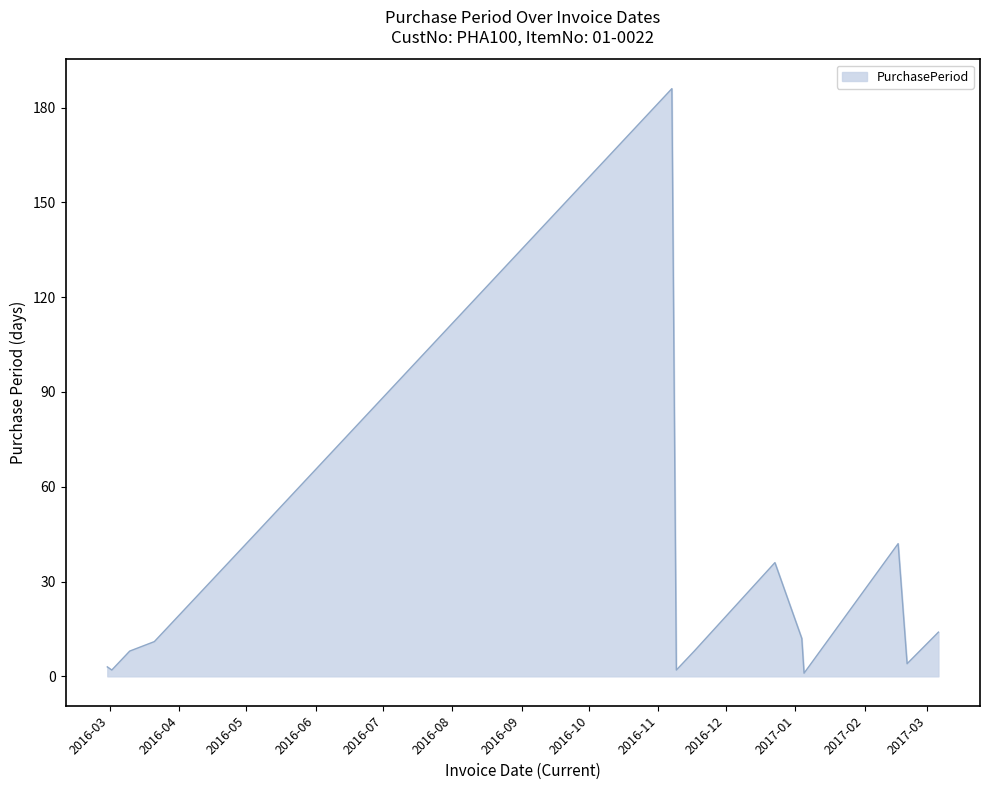

What is the maximum value shown in the chart?

186